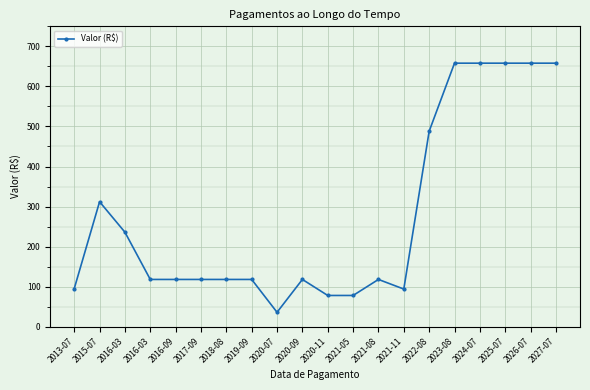

What is the label of the 18th point from the left?

2025-07